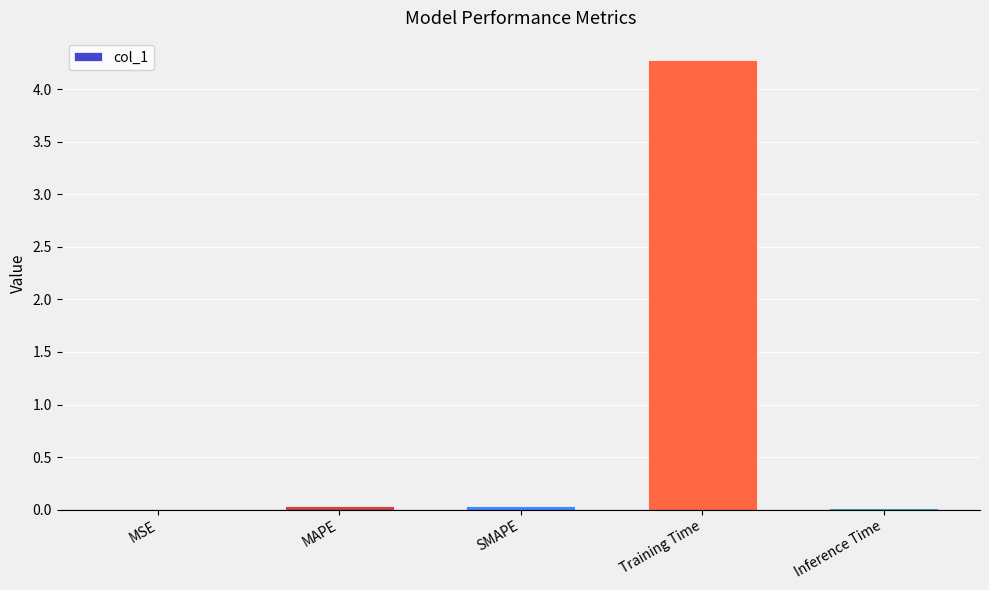

Between MAPE and Training Time, which is larger?

Training Time